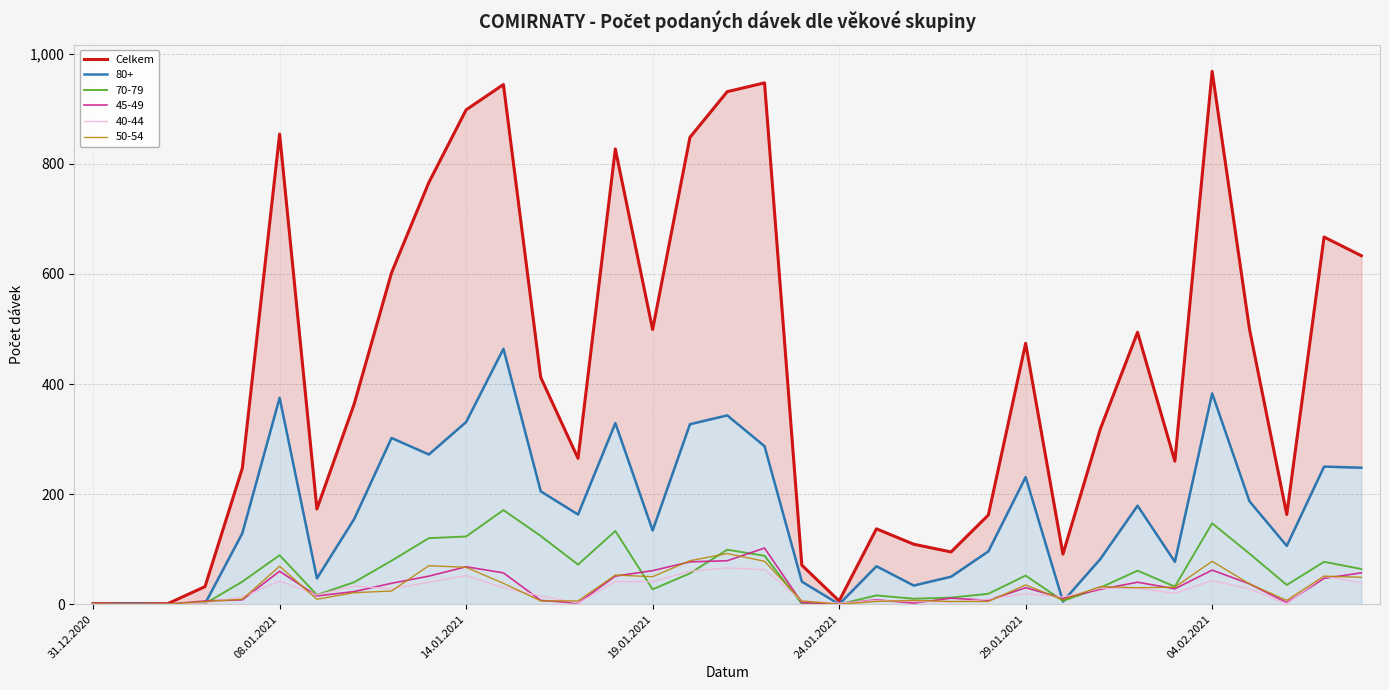

True or false: there are more than 1 points higher than both neighbors.

True